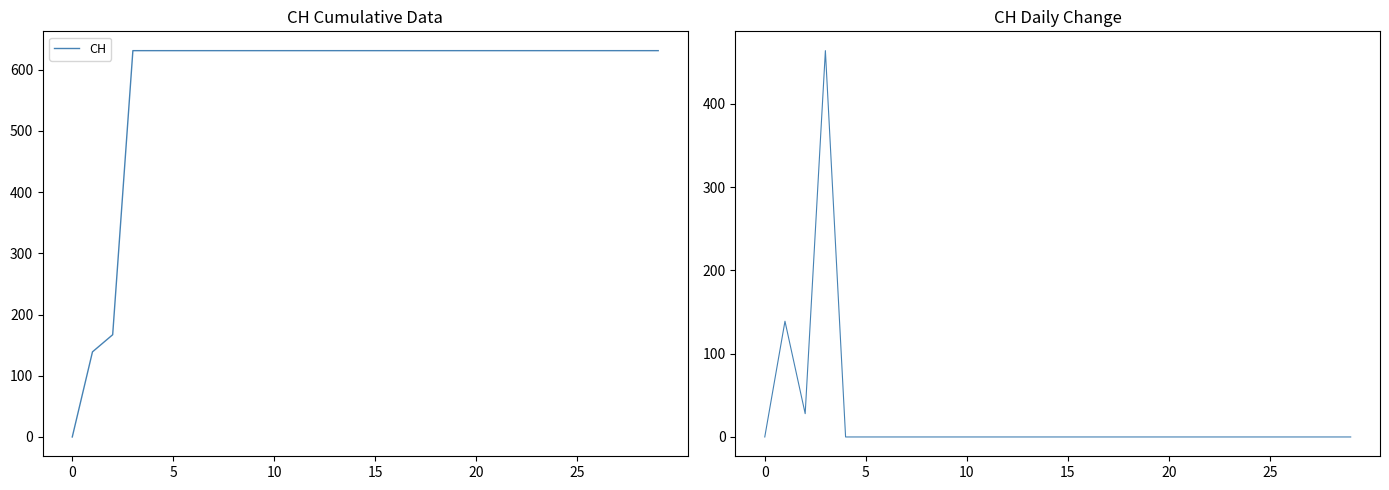

What is the label of the 29th point from the right?

5